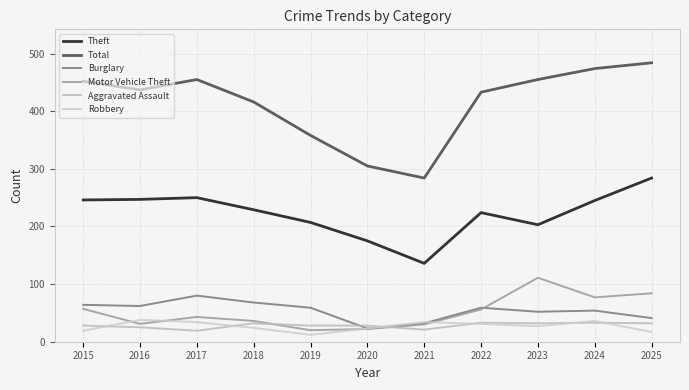

Reading left to right, transcribe all the data shown in this chart.

Theft: 246	247	250	229	207	175	136	224	203	245	284
Total: 452	437	455	416	358	305	284	433	455	474	484
Burglary: 64	62	80	68	59	23	32	59	52	54	41
Motor Vehicle Theft: 57	31	43	36	20	22	30	56	111	77	84
Aggravated Assault: 28	25	19	32	28	28	21	33	32	33	32
Robbery: 19	38	34	24	12	23	34	31	27	36	17